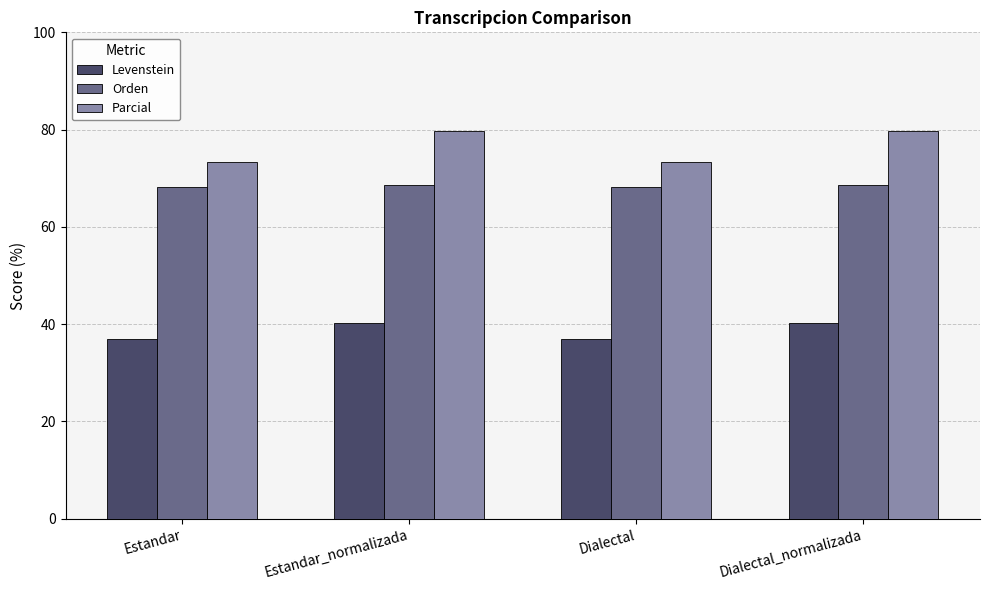

Which series has the largest range (max minus min)?

Parcial